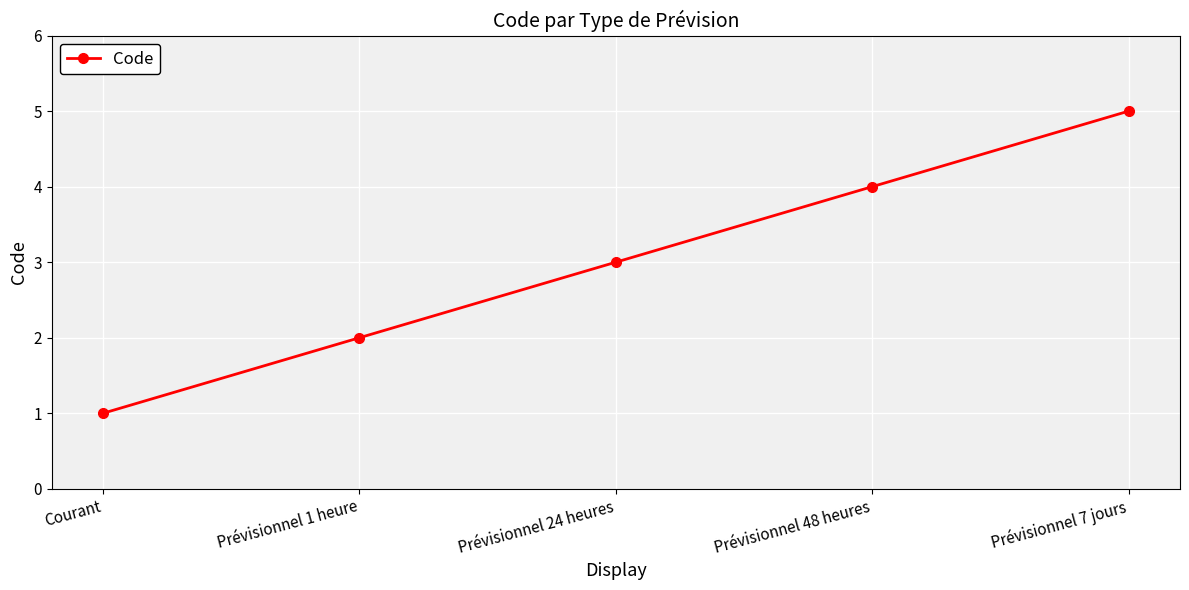

How many lines are shown in the chart?

1